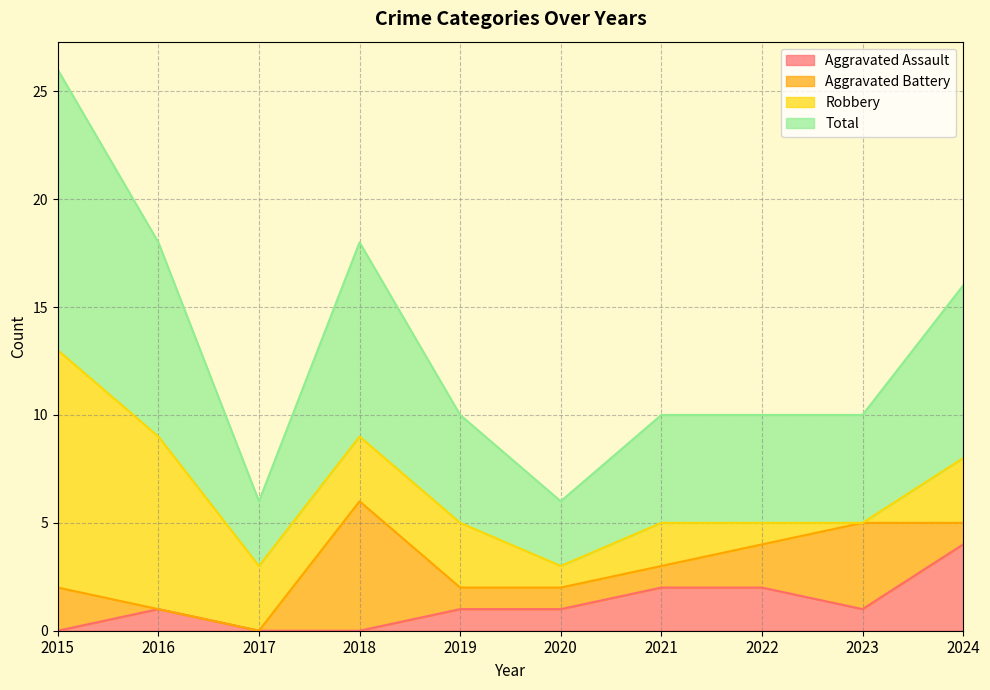

Which series has the largest range (max minus min)?

Total